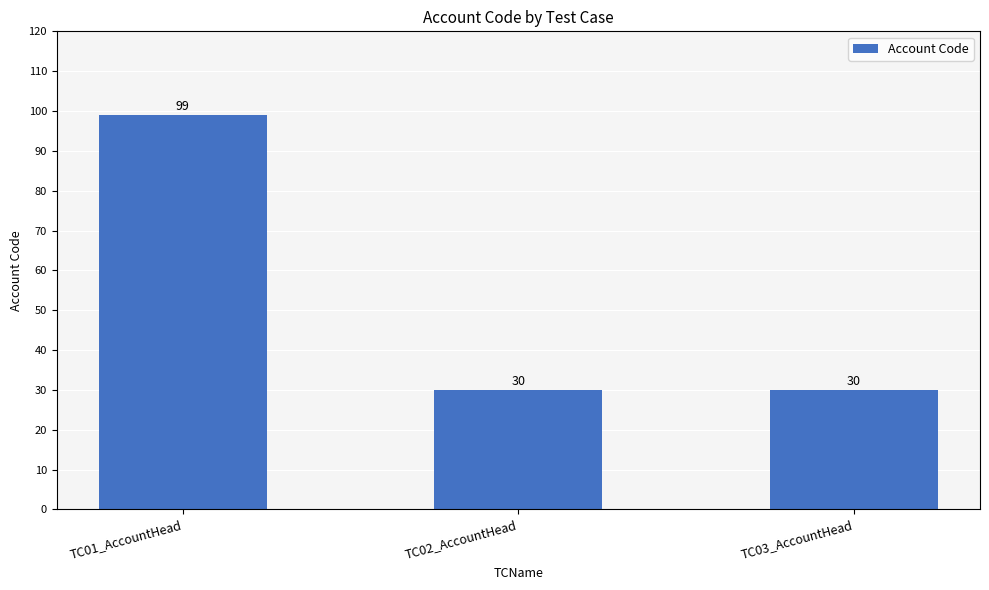

How many bars are there in total?

3